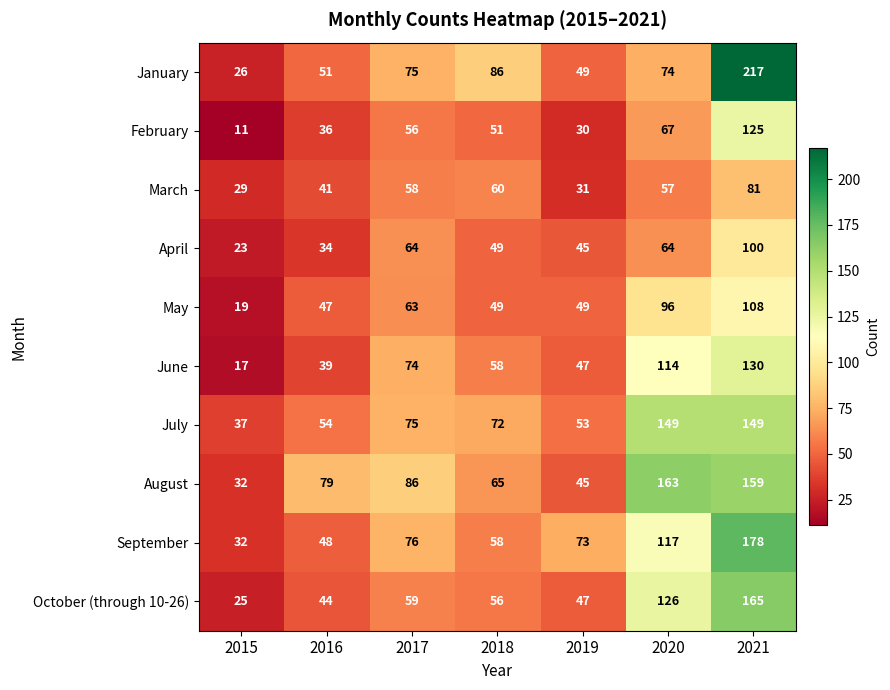

What is the spread (max minus min) of values at 2015?

26